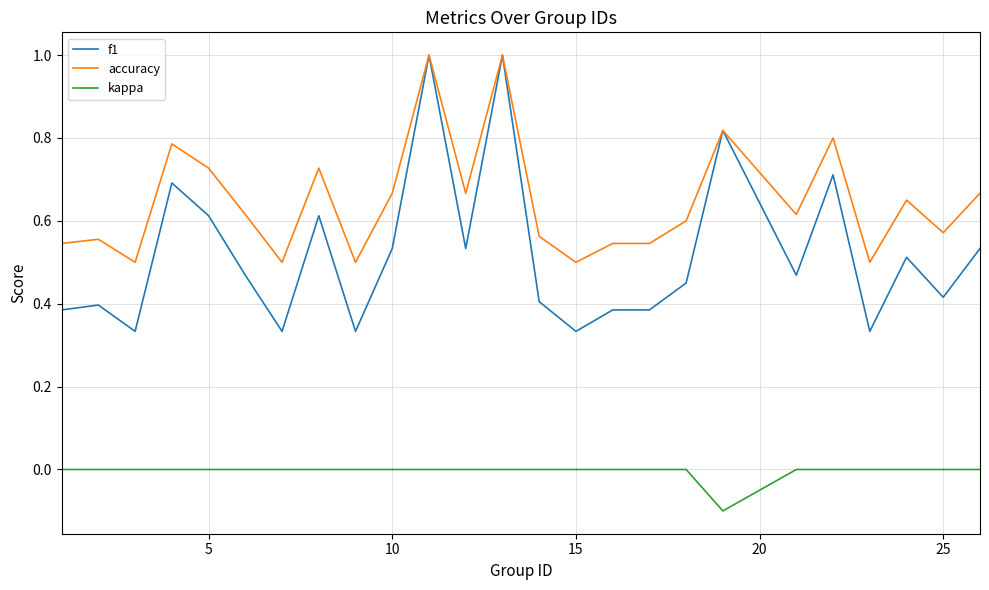

Which series has the largest total across all categories?

accuracy